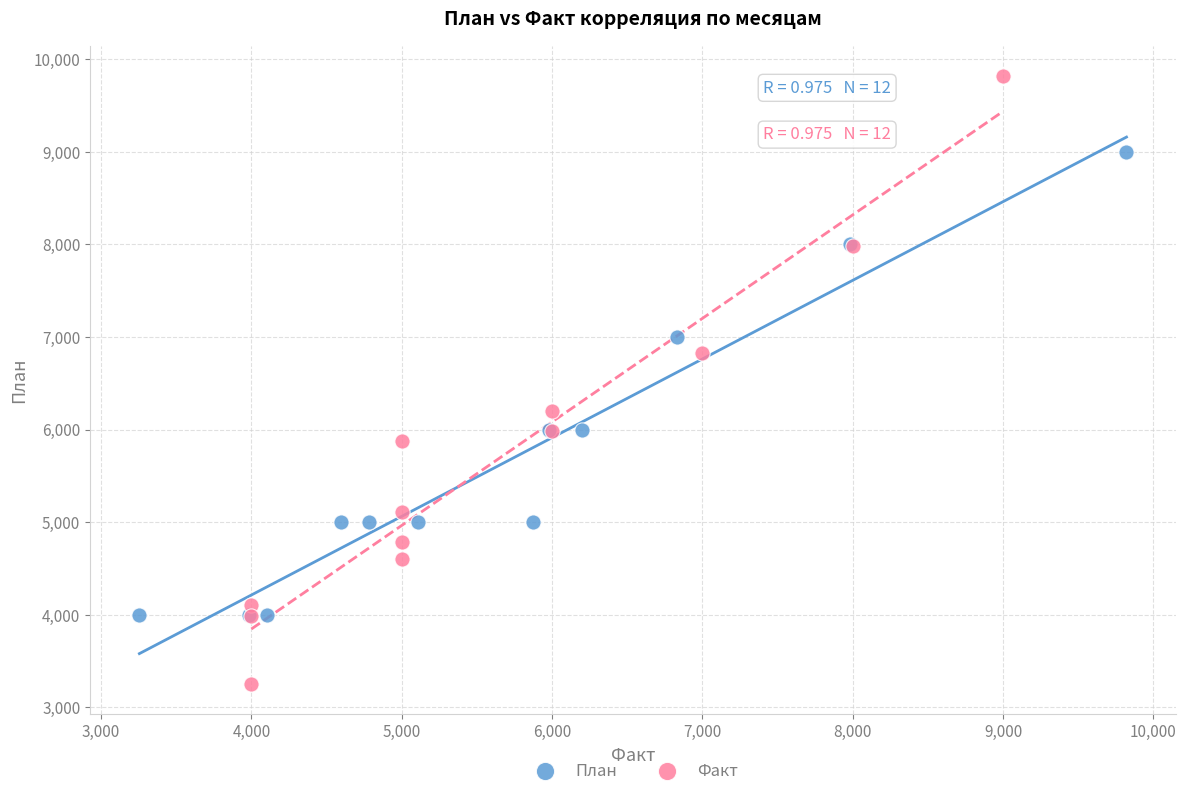

Which series contains the highest Y value?

Факт